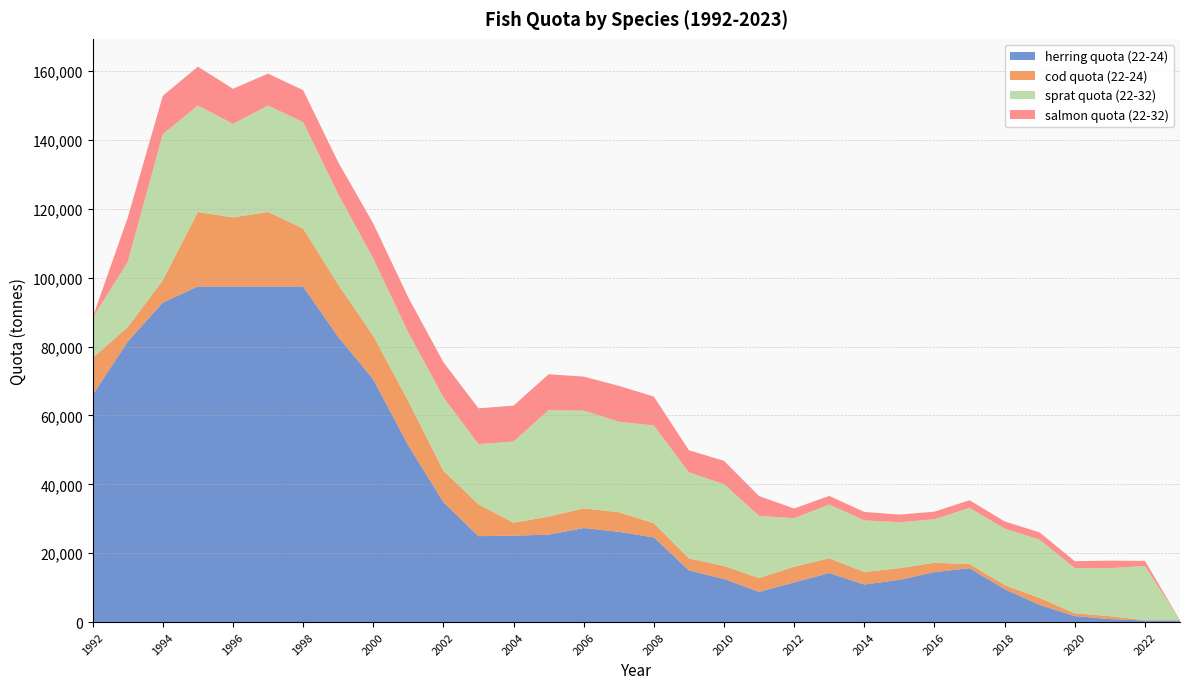

Reading right to left, what are all the values shown in this chart?

herring quota (22-24): 2023=435	2022=435	2021=869	2020=1738	2019=4966	2018=9551	2017=15670	2016=14496	2015=12259	2014=10900	2013=14234	2012=11532	2011=8763	2010=12519	2009=14994	2008=24579	2007=26207	2006=27311	2005=25380	2004=25106	2003=24948	2002=34808	2001=51261	2000=70486	1999=82841	1998=97450	1997=97450	1996=97450	1995=97450	1994=92790	1993=81440	1992=65970
cod quota (22-24): 2023=104	2022=104	2021=854	2020=812	2019=2031	2018=1194	2017=1194	2016=2715	2015=3393	2014=3636	2013=4277	2012=4546	2011=4012	2010=3777	2009=3487	2008=4102	2007=5697	2006=5697	2005=5271	2004=3742	2003=9250	2002=9127	2001=12862	2000=12623	1999=15156	1998=16846	1997=21638	1996=20070	1995=21638	1994=6460	1993=4210	1992=10730
sprat quota (22-32): 2023=0	2022=15744	2021=13933	2020=13132	2019=16921	2018=16393	2017=16310	2016=12644	2015=13347	2014=14997	2013=15622	2012=14076	2011=18046	2010=23745	2009=24994	2008=28403	2007=26299	2006=28403	2005=30907	2004=23601	2003=17470	2002=21353	2001=19948	2000=22478	1999=26299	1998=30910	1997=30910	1996=27170	1995=30910	1994=42480	1993=18910	1992=11670
salmon quota (22-32): 2023=0	2022=1482	2021=2179	2020=1996	2019=2101	2018=2101	2017=2212	2016=2212	2015=2212	2014=2457	2013=2508	2012=2826	2011=5767	2010=6784	2009=6418	2008=8401	2007=10404	2006=9884	2005=10404	2004=10404	2003=10404	2002=10178	2001=10178	2000=10178	1999=9273	1998=9273	1997=9270	1996=10180	1995=11310	1994=11090	1993=12910	1992=70